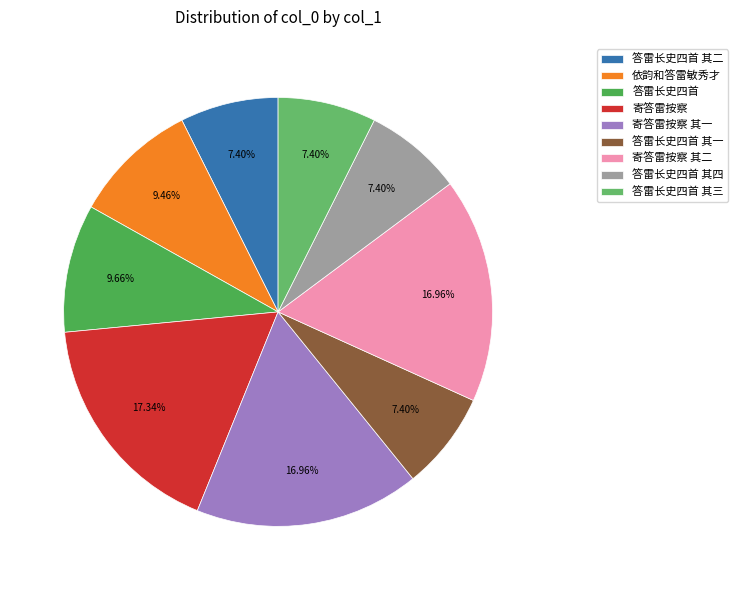

Does 答雷长史四首 其一 represent more than half of the total?

No